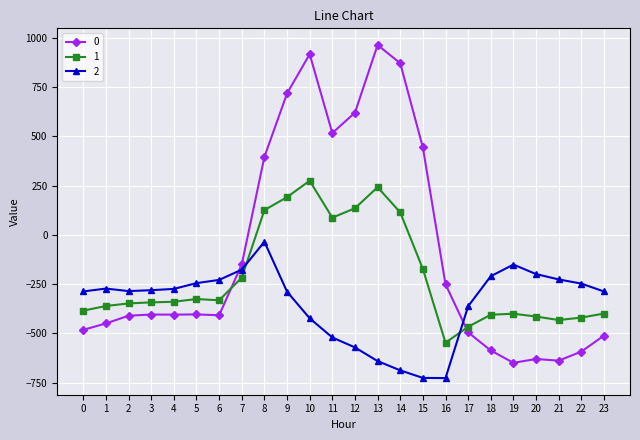

What is the lowest value of the 2 series?

-726.6